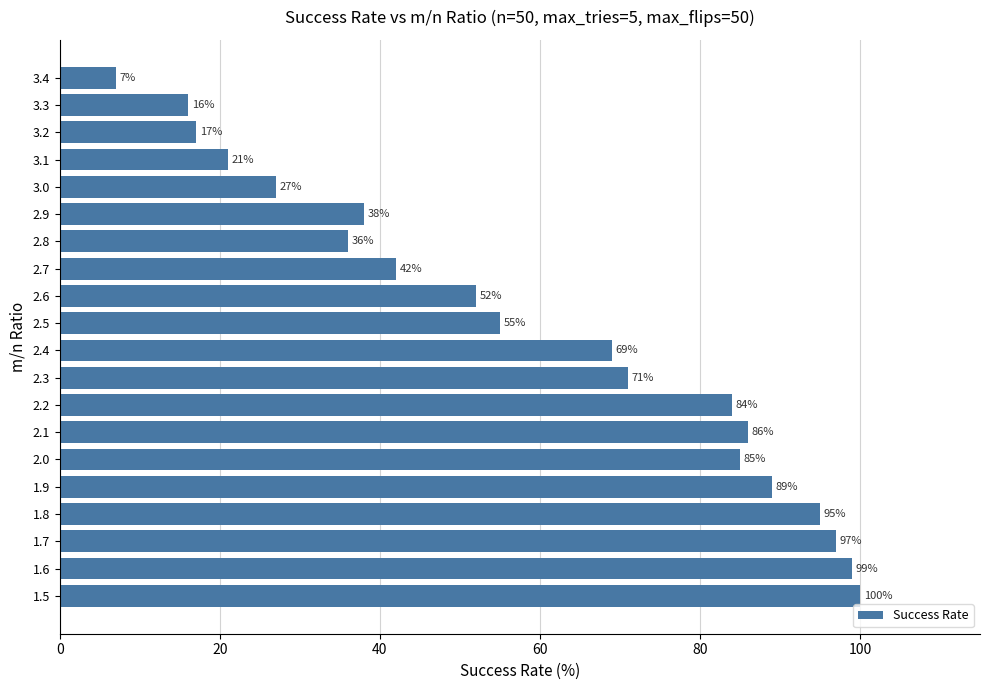

Is it true that the value at 1.5 is 176?

False